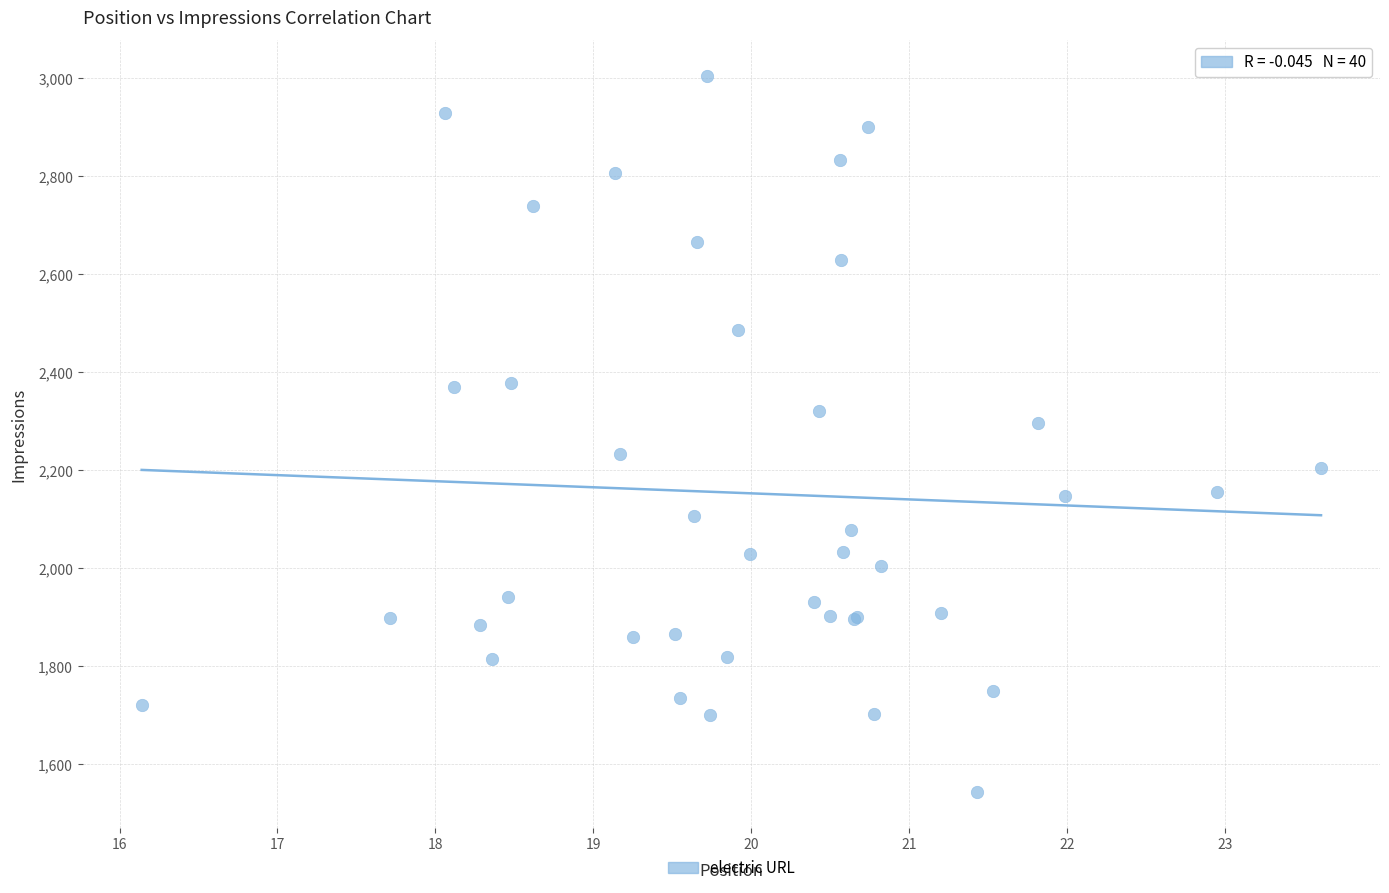

What Y value in the scatter plot is closest to 2274?

2296